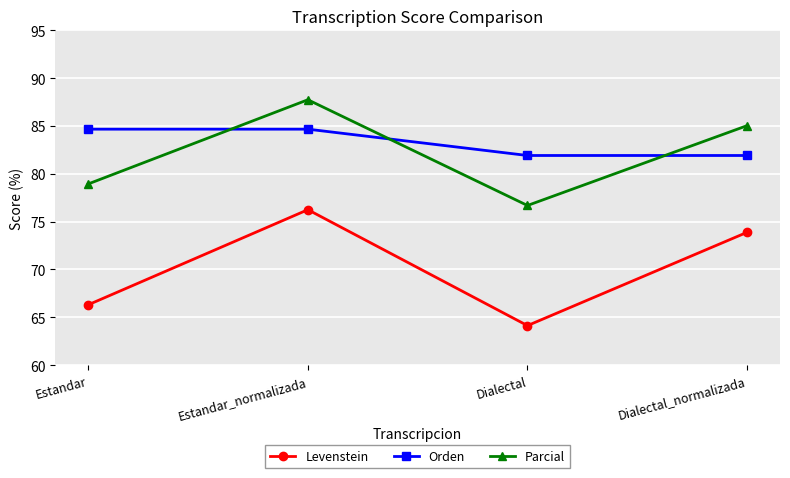

How many interior local valleys does the Parcial series have?

1